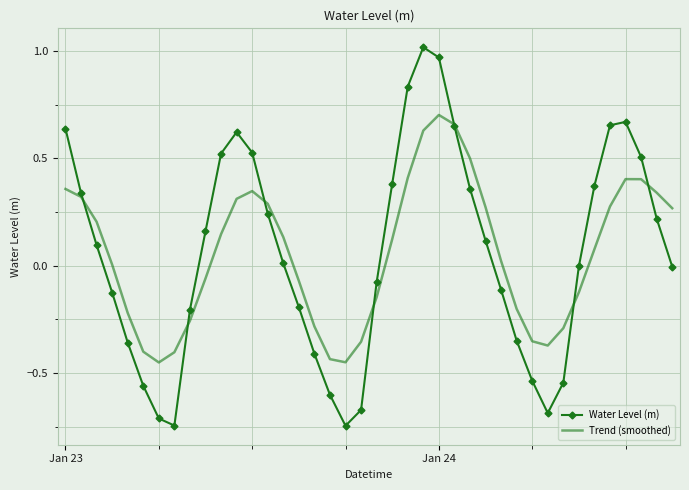

How many times do Water Level (m) and Trend (smoothed) cross each other?

7